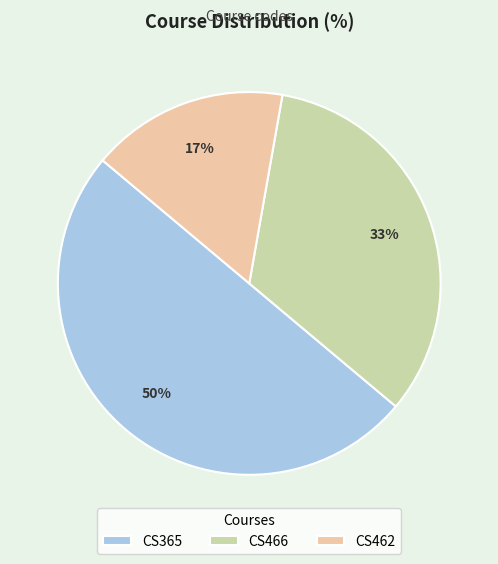

Does CS466 account for over 50% of the chart?

No